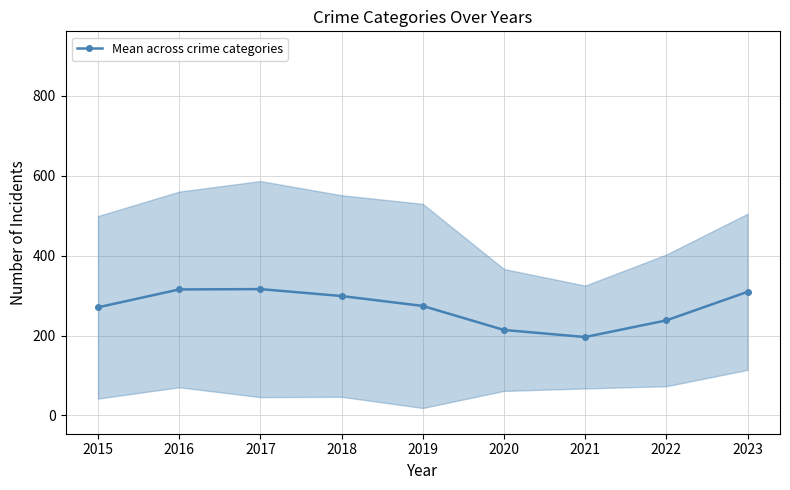

True or false: there are more than 1 points higher than both neighbors.

False